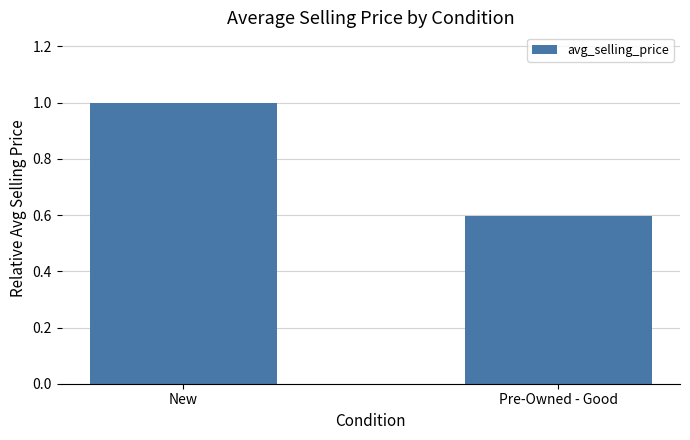

True or false: the data shows 1.0 at New.

True